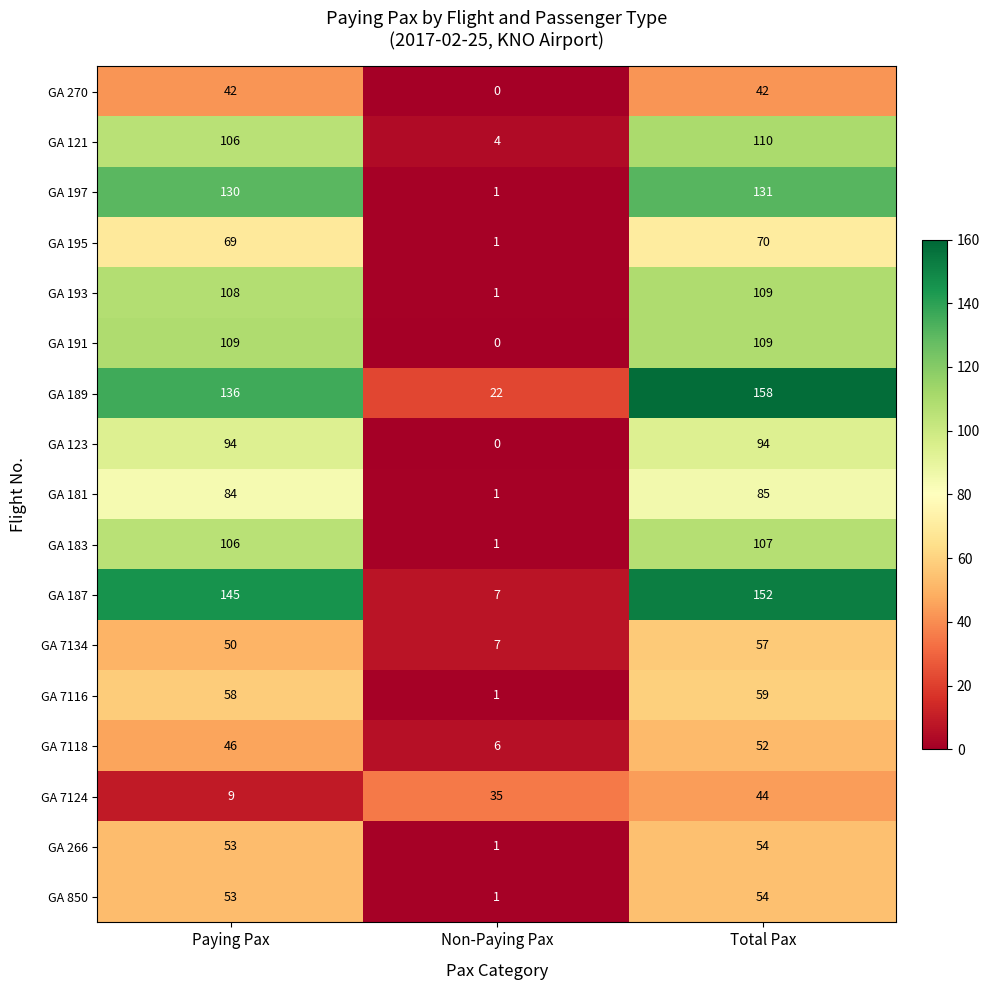

At which category is the sum across all series the highest?

Total Pax